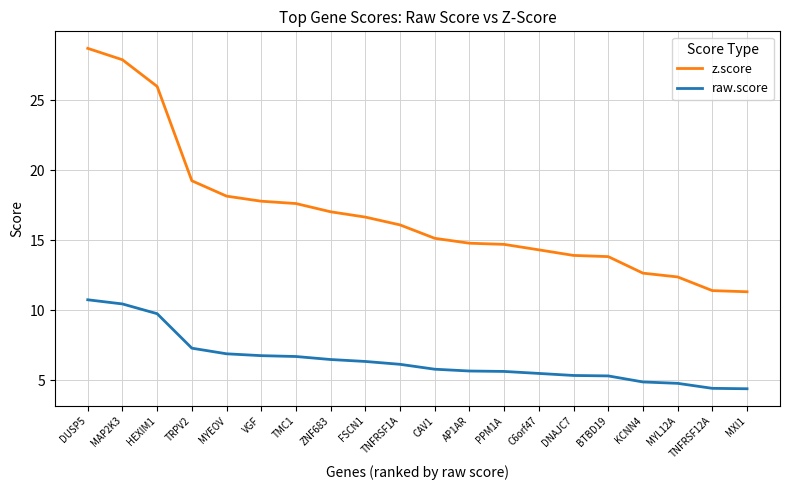

True or false: z.score has a value of 11.3 at MXI1.

True